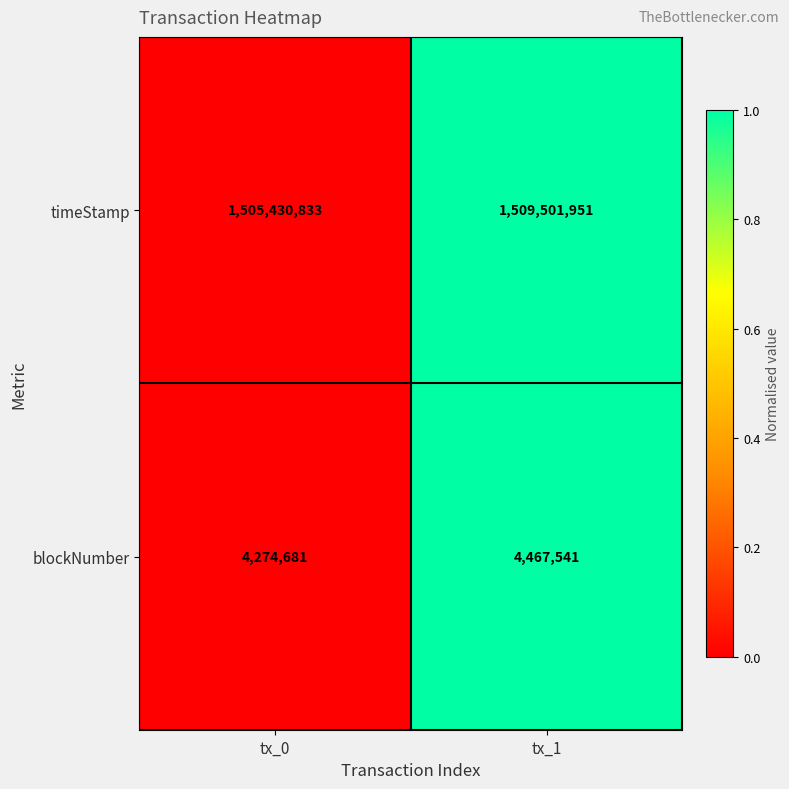

Which series changed the most between tx_0 and tx_1?

timeStamp